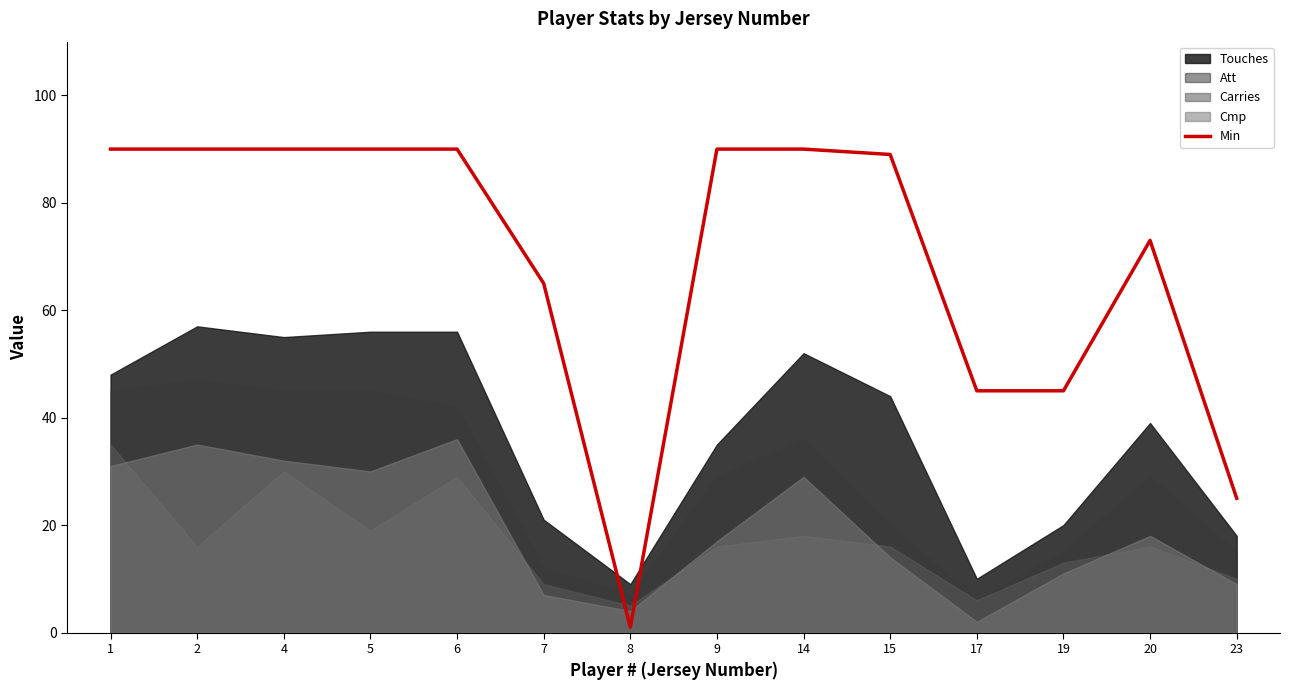

How many lines are shown in the chart?

1